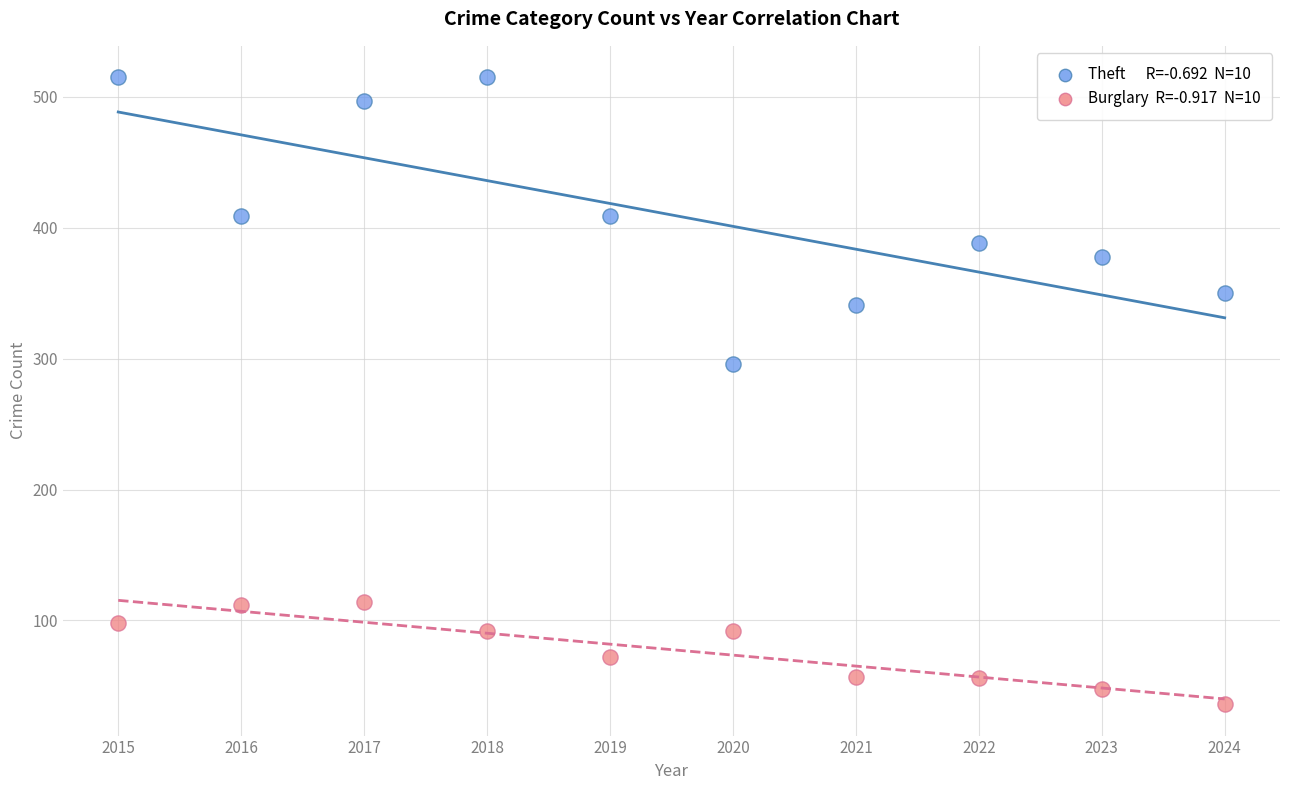

Across all data points, what is the range of X values (max minus min)?

9